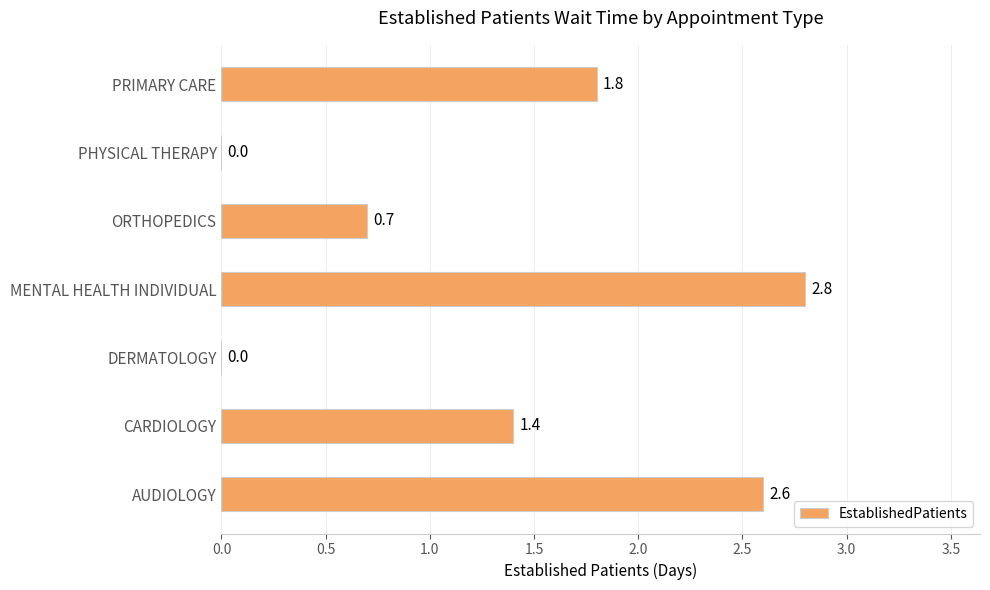

What is the sum of the values at DERMATOLOGY and ORTHOPEDICS?

0.7